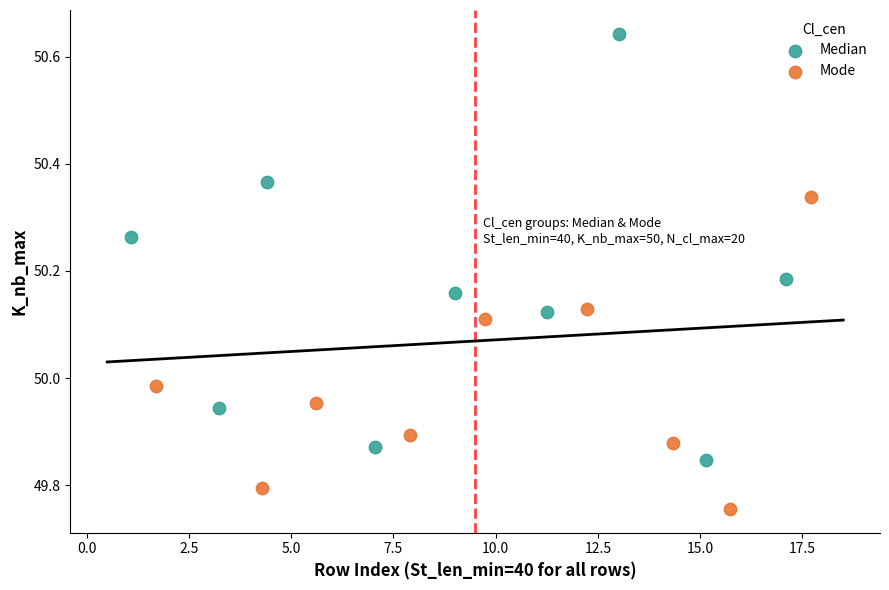

Which series reaches the minimum Y coordinate?

Mode